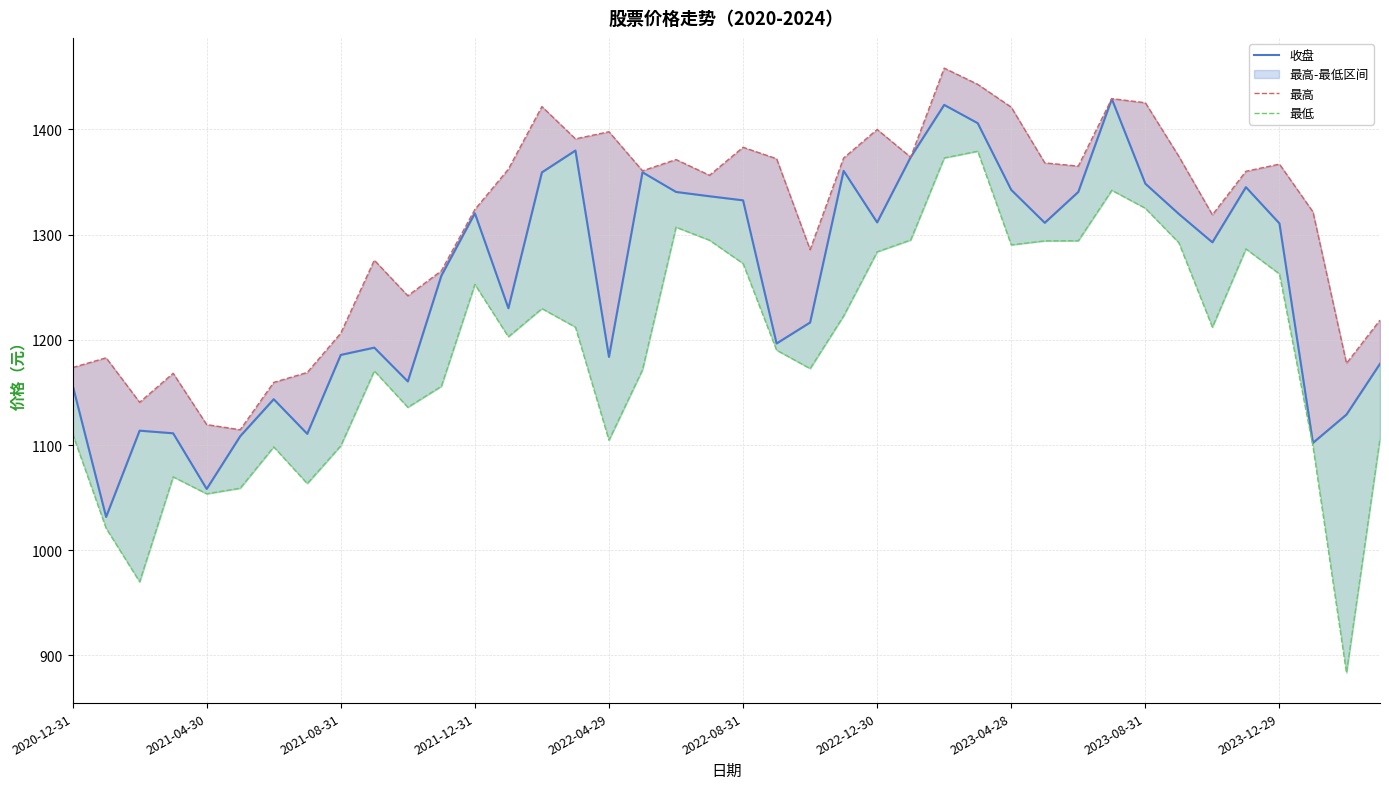

At which category does the chart reach its peak across all series?

26